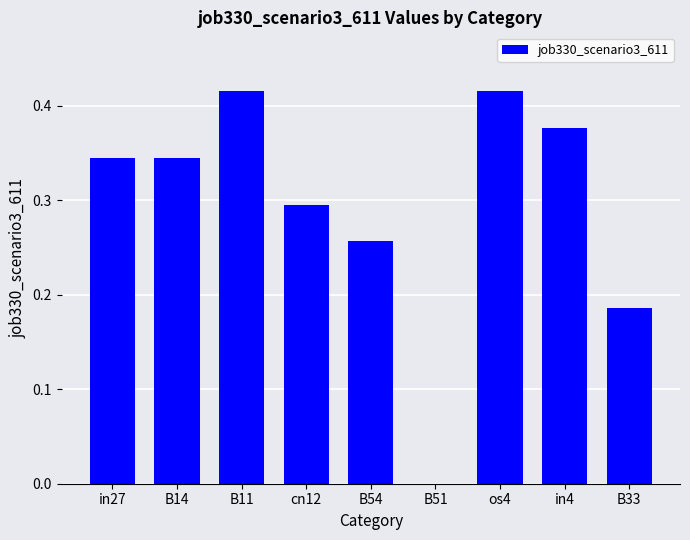

True or false: the data shows 0.0 at B51.

True